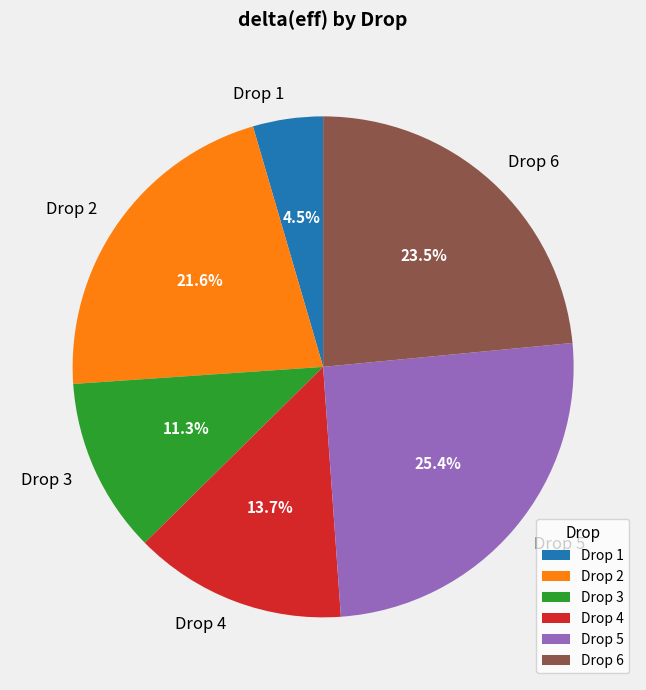

Approximately how many times larger is the value at Drop 3 compared to Drop 5?

0.4